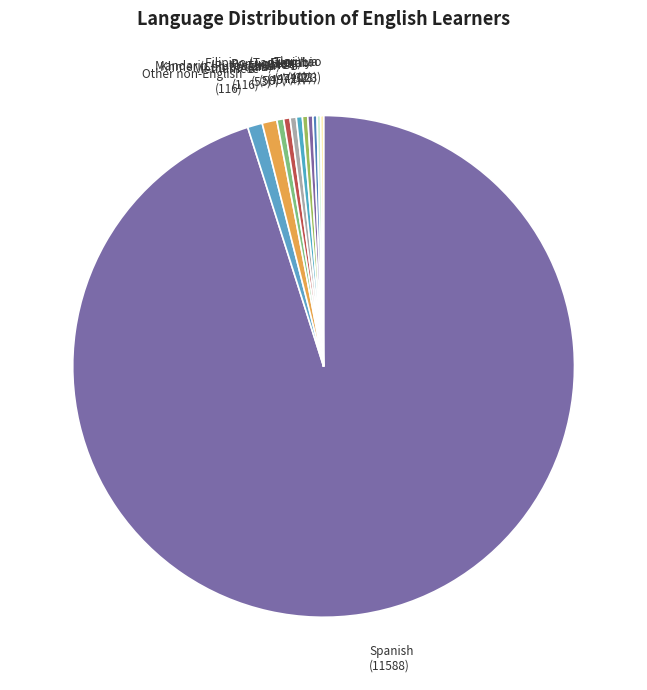

Combined, do Vietnamese and Mandarin (Putonghua) account for over 50%?

No